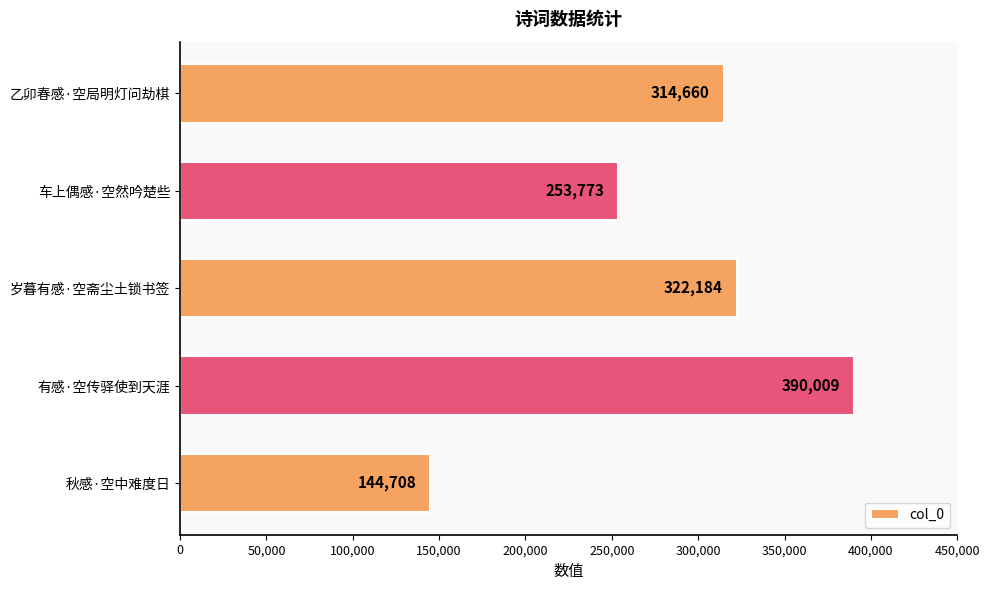

What is the smallest value displayed?

144708